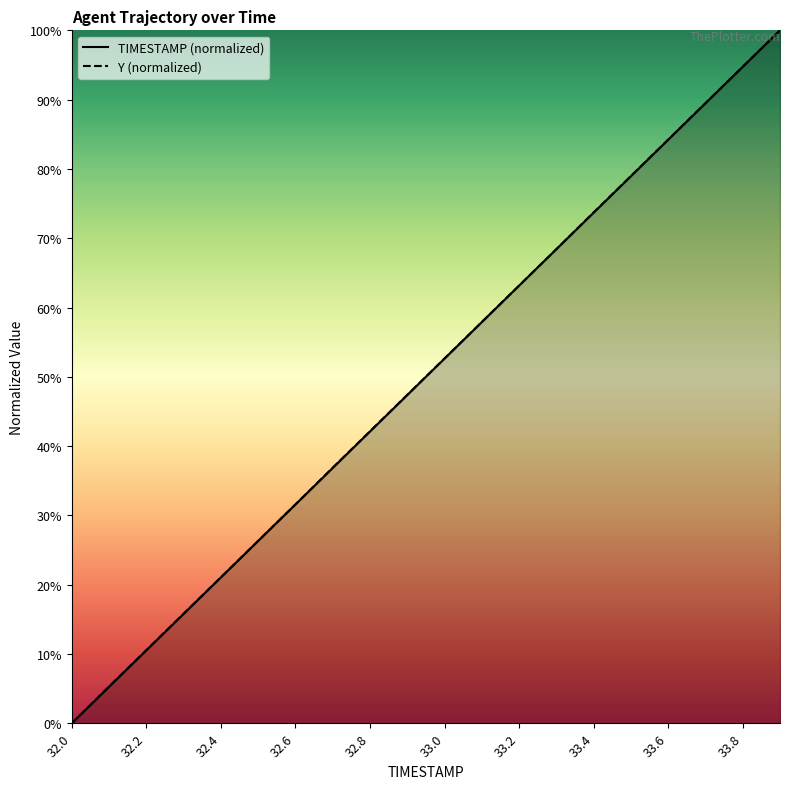

At 32.8, list the series in order from smallest to largest.

TIMESTAMP, Y